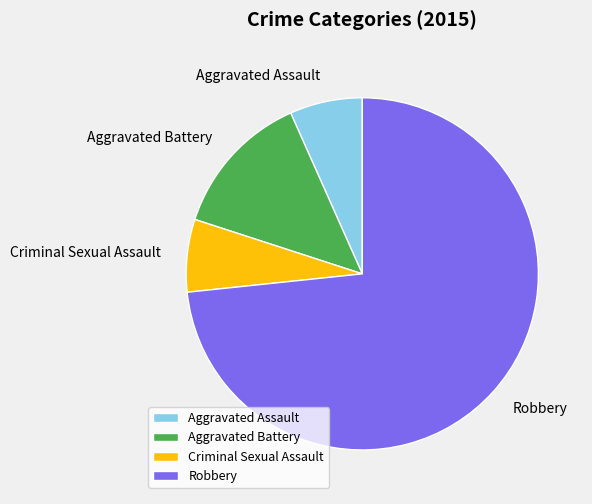

Which has a higher value, Robbery or Aggravated Battery?

Robbery